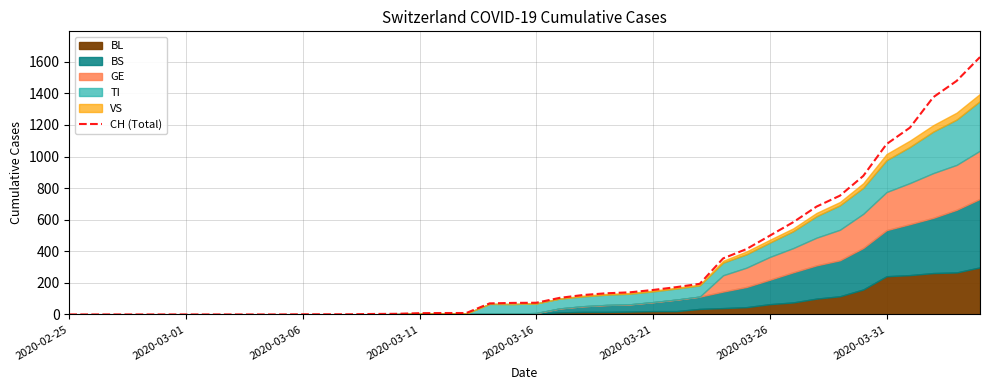

Which category has the lowest value across all series?

2020-02-25